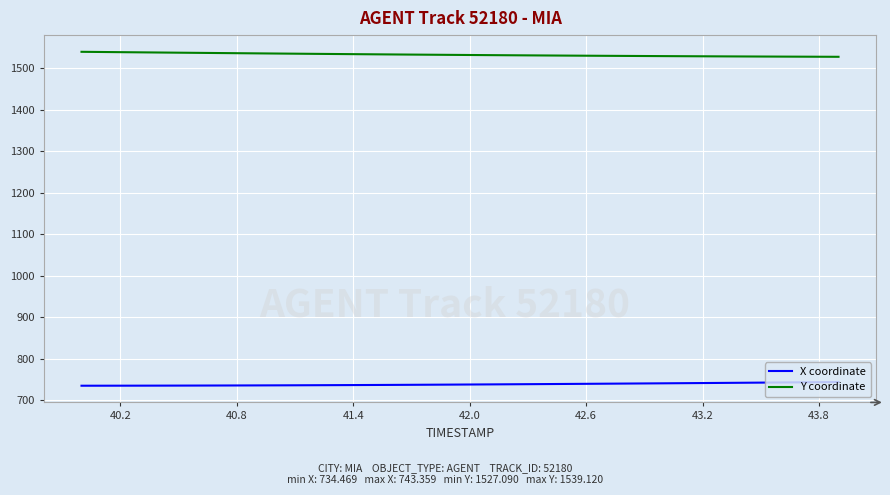

Which series has the largest total across all categories?

Y coordinate